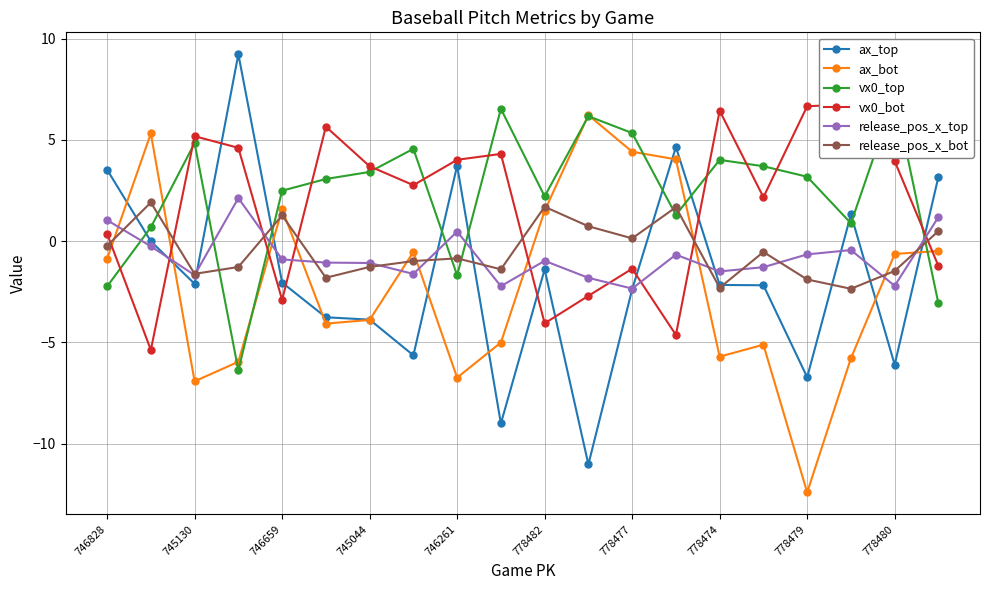

What is the greatest value displayed?

9.2